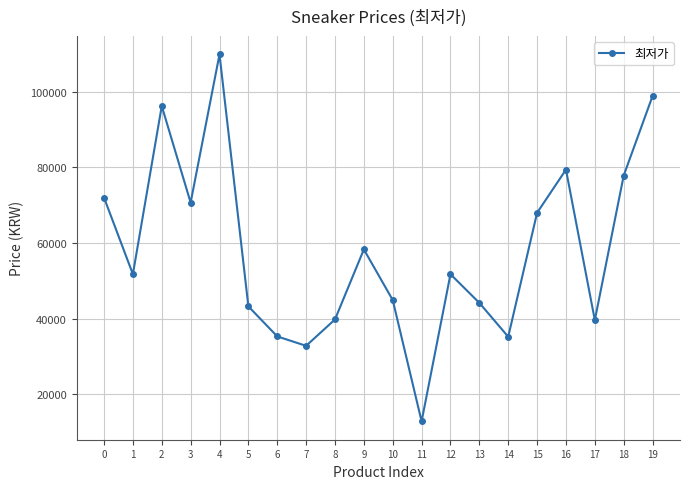

Where is the data nearest to the value 61350?

9